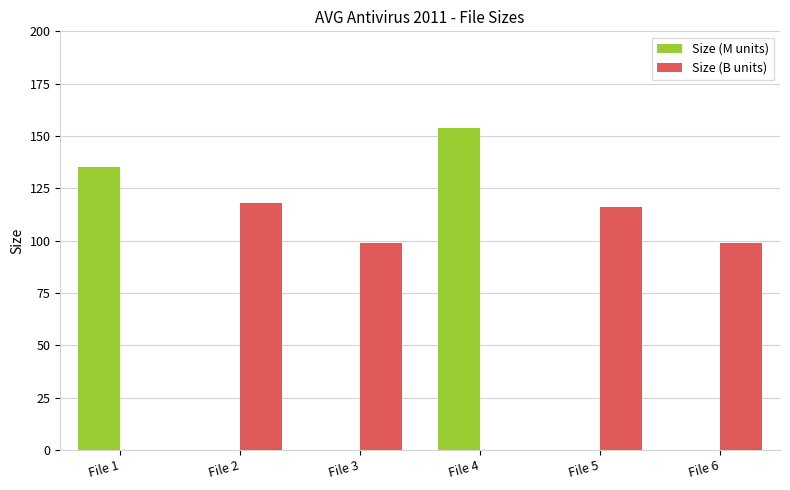

Which category has the highest value across all series?

File 4